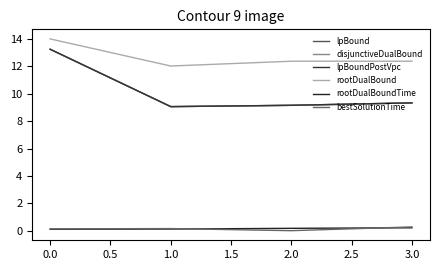

Is this an area chart (filled region under the line)?

No